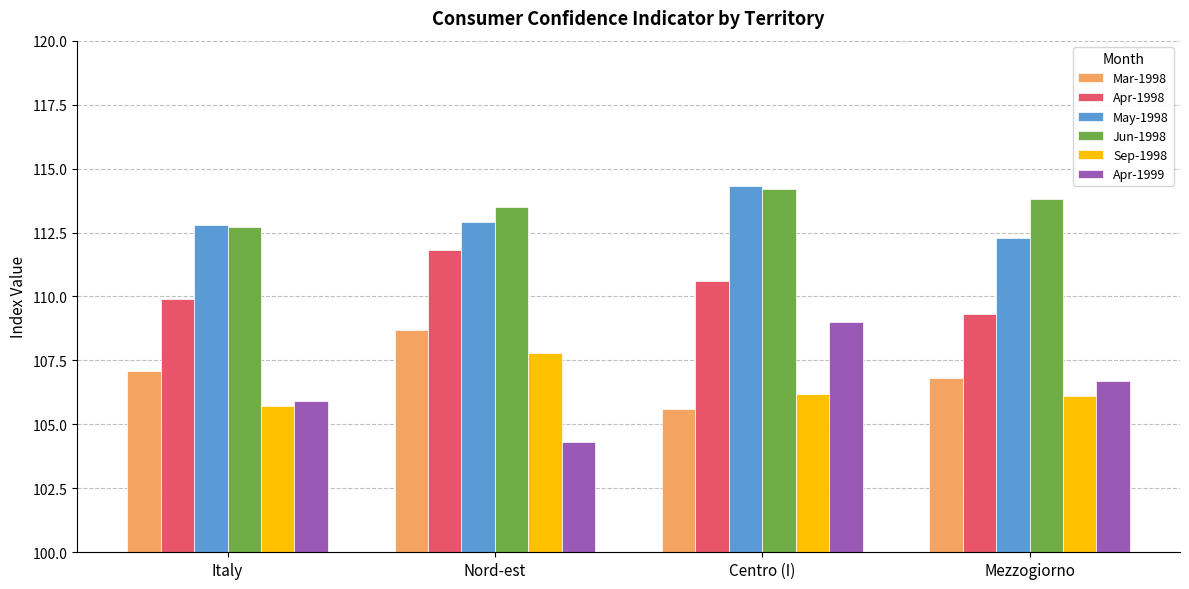

Is the value of Jun-1998 at Mezzogiorno greater than the value of May-1998 at Centro (I)?

No